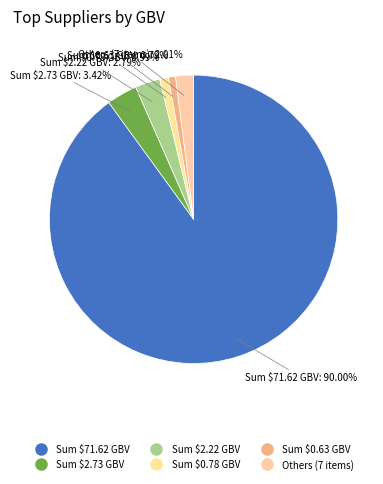

How many slices are in this pie chart?

6